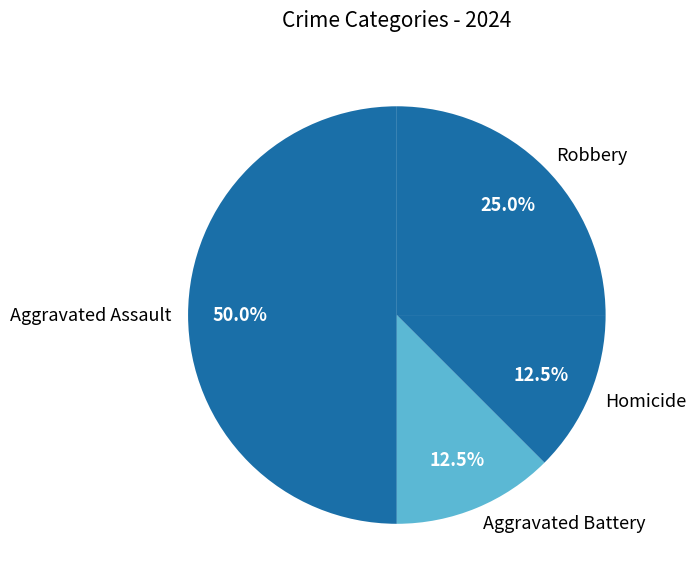

Is it true that Robbery is 38% of the pie?

False